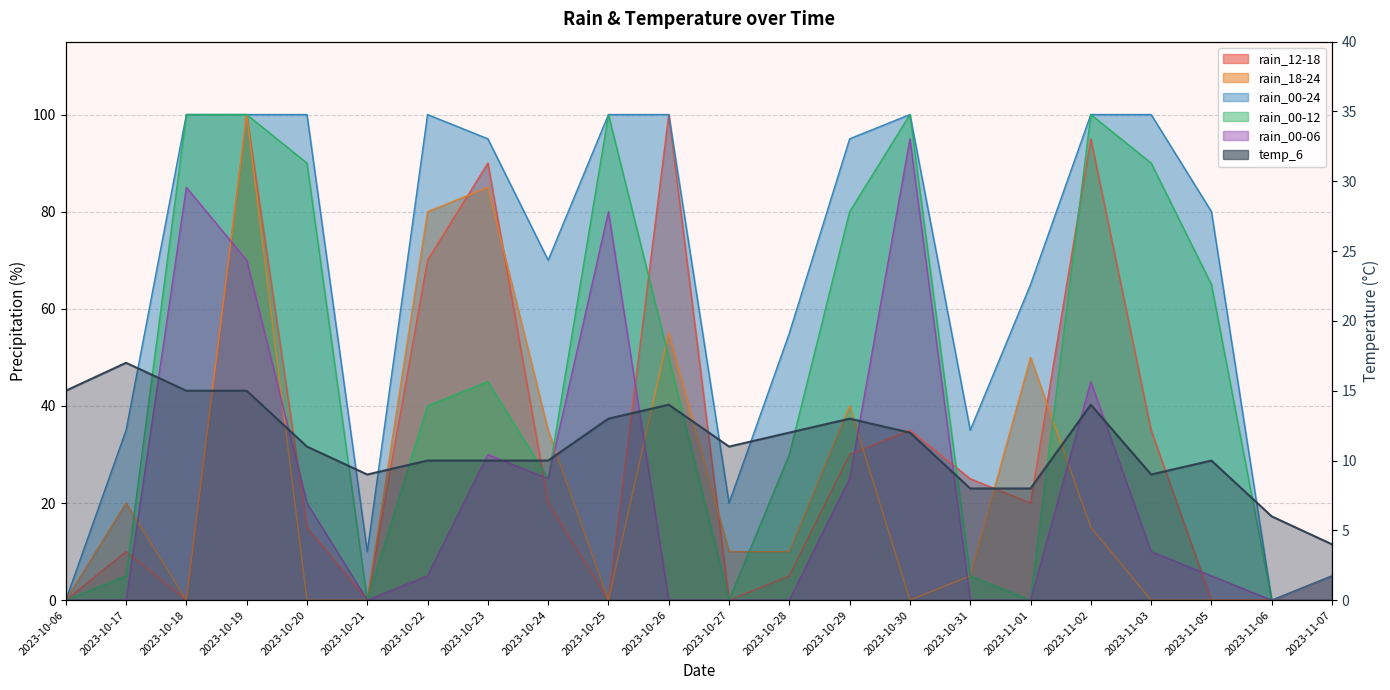

True or false: the data has more than 2 interior local peaks.

True